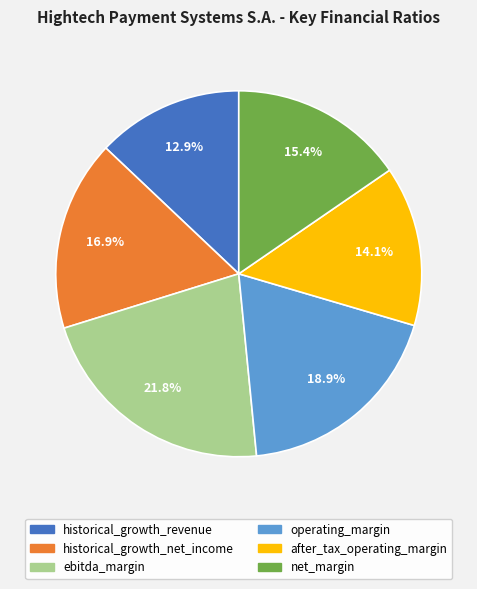

Is ebitda_margin the majority of the pie?

No